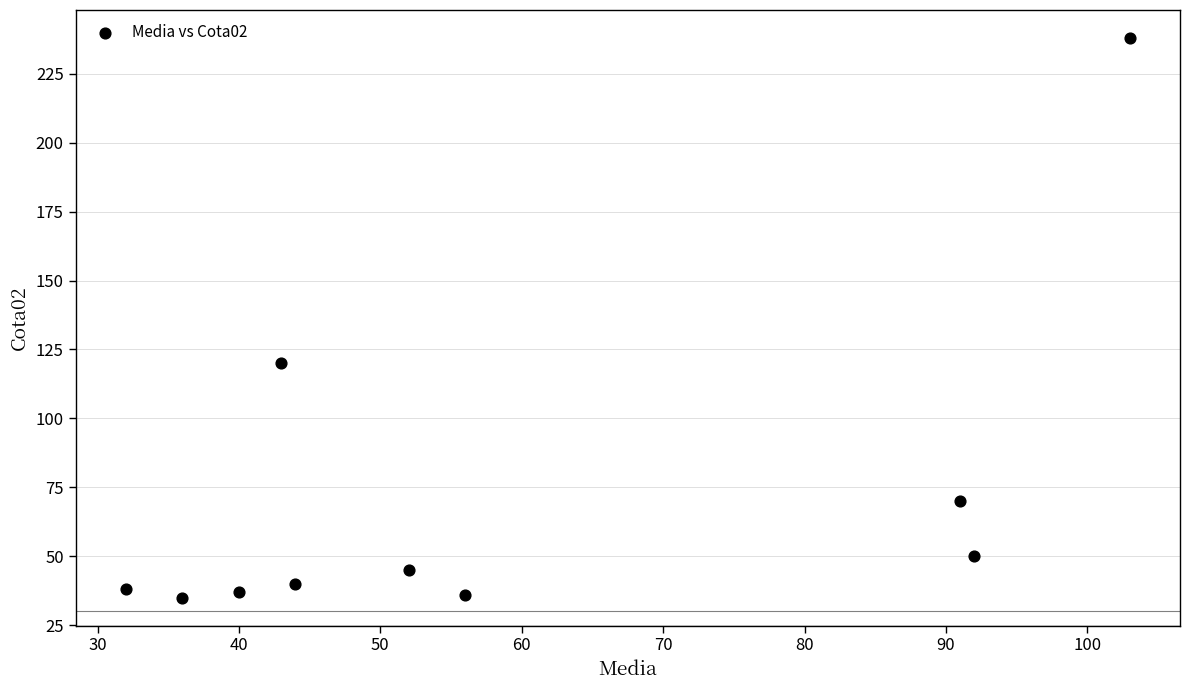

What Y value in the scatter plot is closest to 136?

120